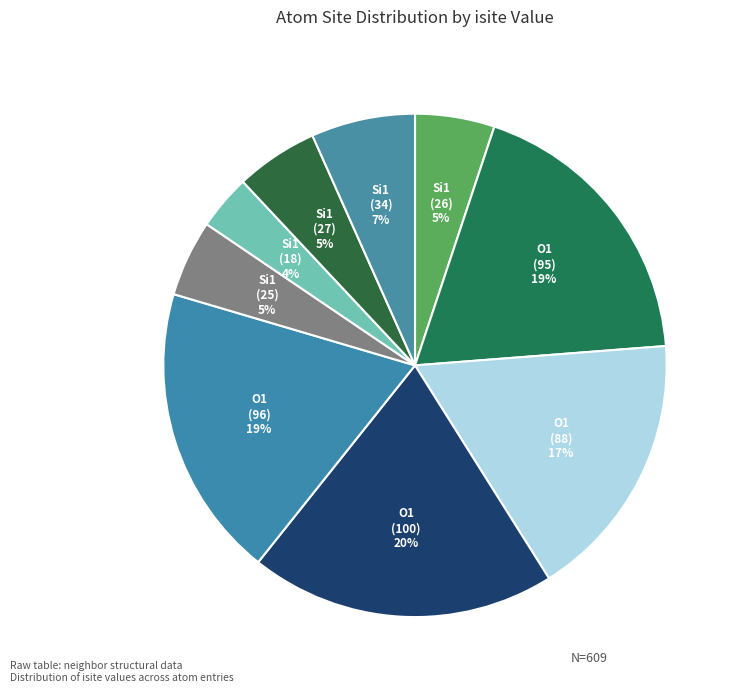

What is the smallest slice in the pie chart?

Si1 (18)